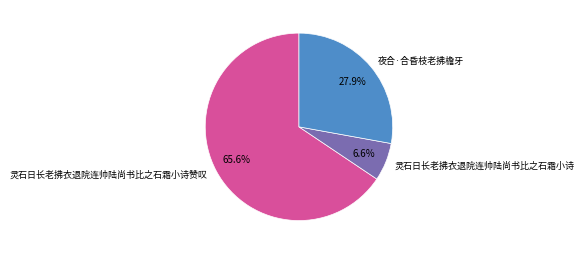

Count the number of slices in the pie.

3